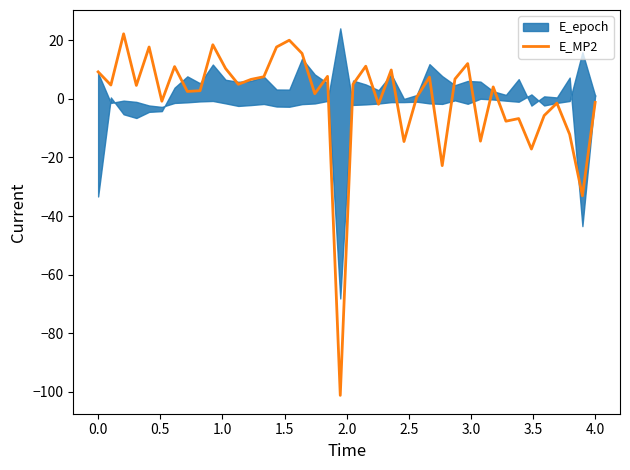

How many lines are shown in the chart?

1